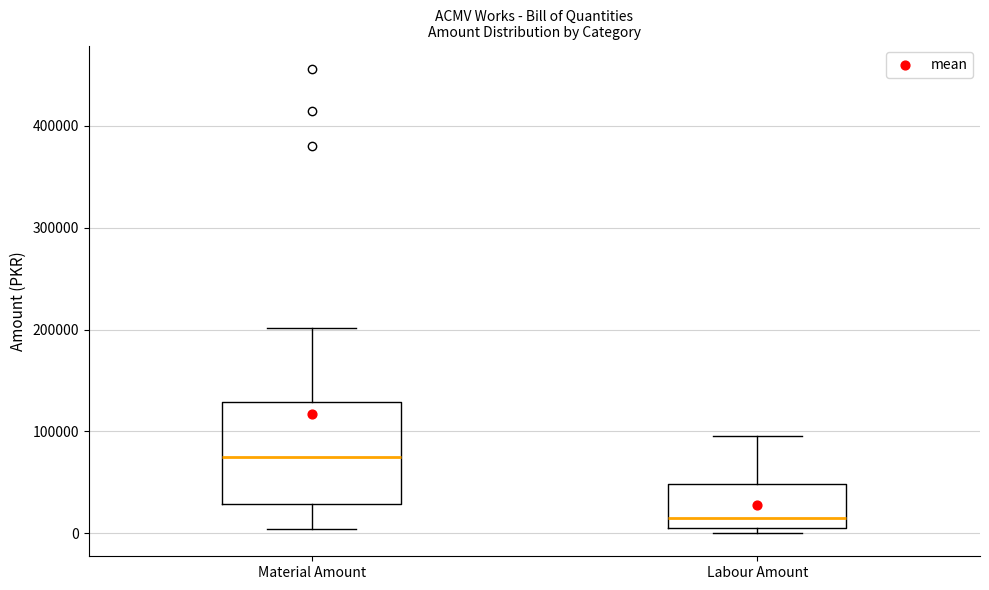

Reading left to right, read every box against the y-axis: the position of its median line, the range the box covers, and the ends of its whiskers. The values are not printed on the chart, so give them approximately, as read against the axis.

Material Amount: median 80000, box 30000 to 130000, whiskers 0 to 200000
Labour Amount: median 20000, box 10000 to 50000, whiskers 0 to 100000